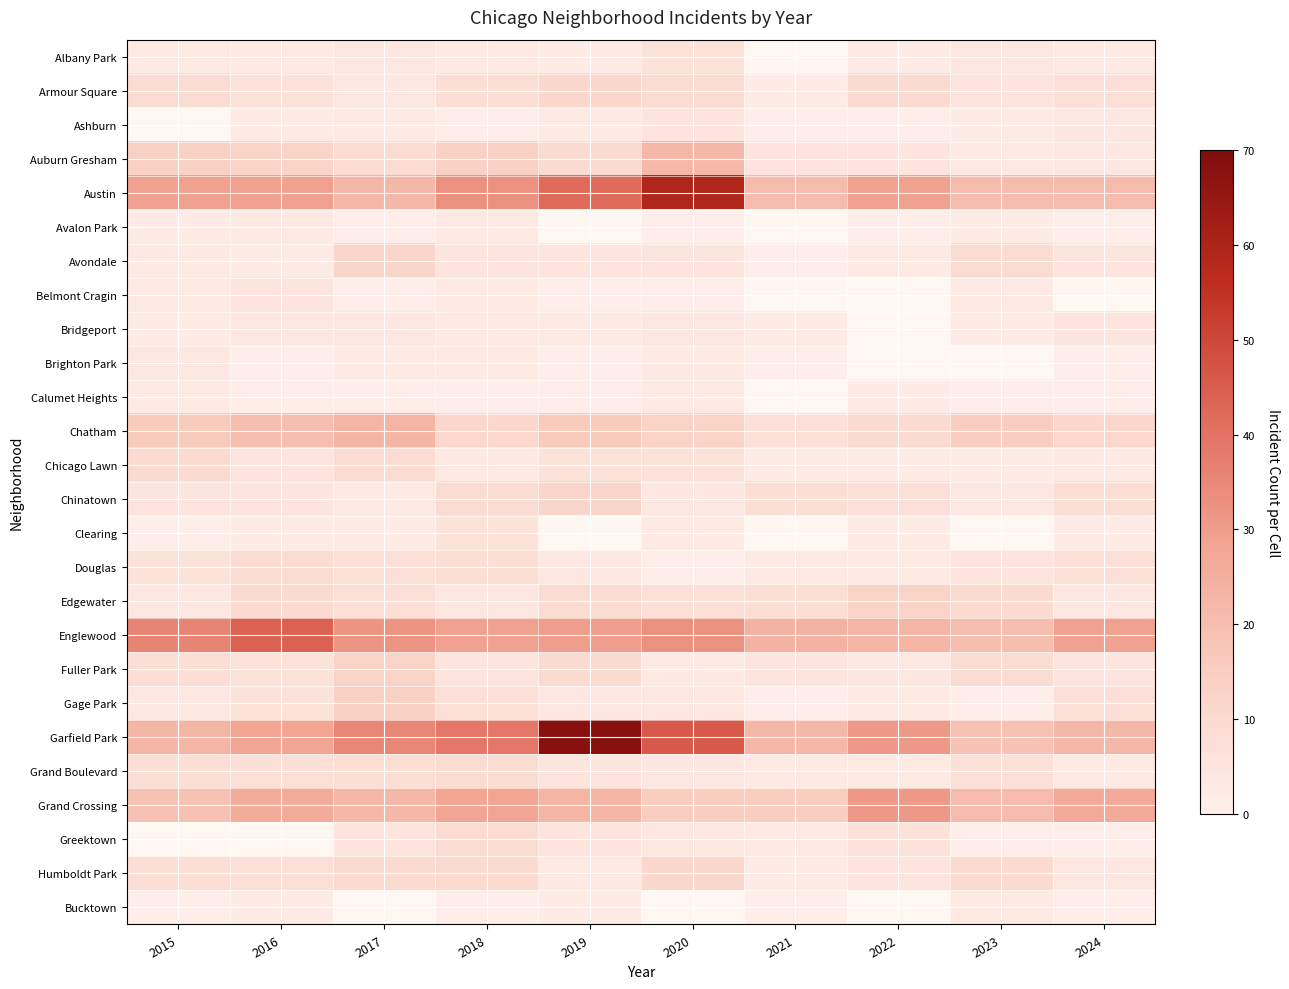

True or false: Ashburn has a value of 4.5 at 2017.

False